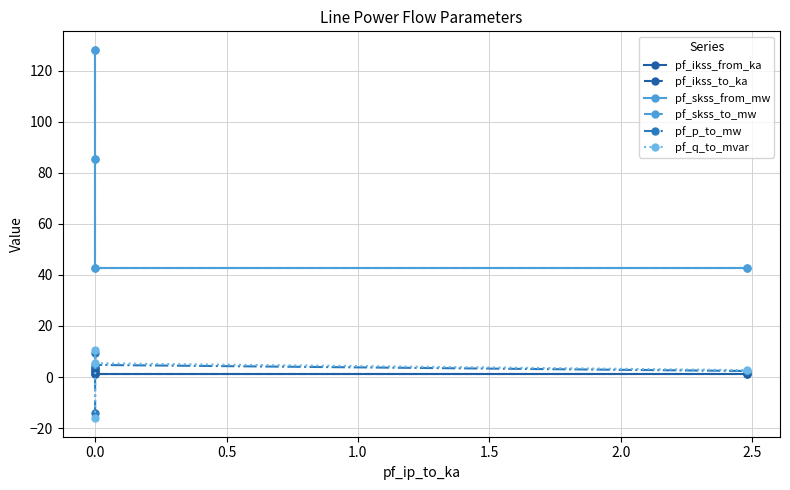

What is the smallest value displayed?

-16.2